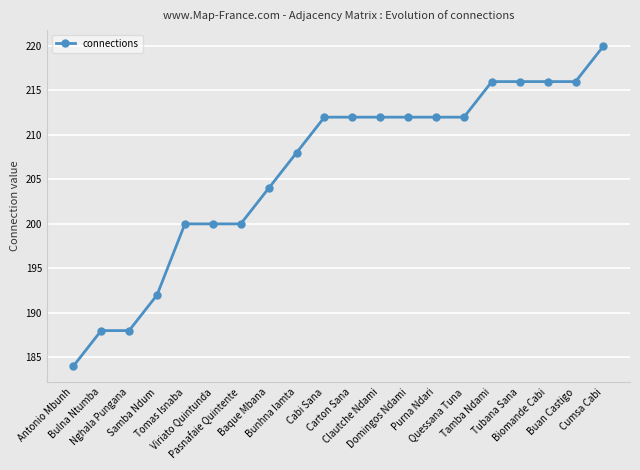

Between Quessana Tuna and Samba Ndum, which is larger?

Quessana Tuna